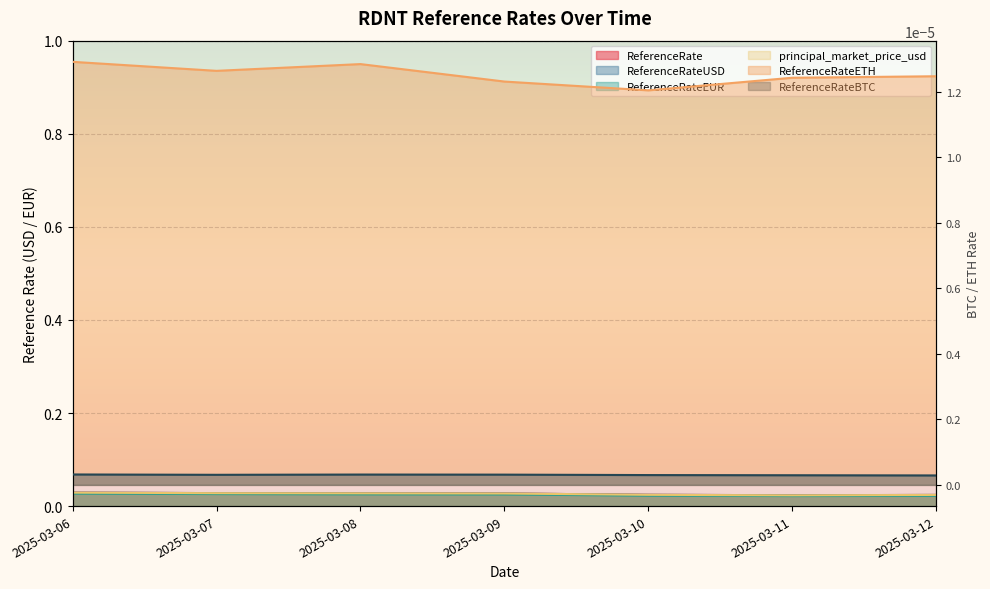

True or false: ReferenceRateEUR has more than 2 points higher than both neighbors.

False